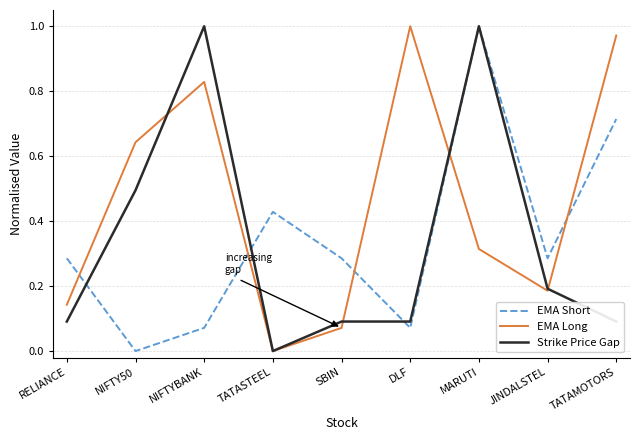

At which label does EMA Long reach its minimum?

TATASTEEL